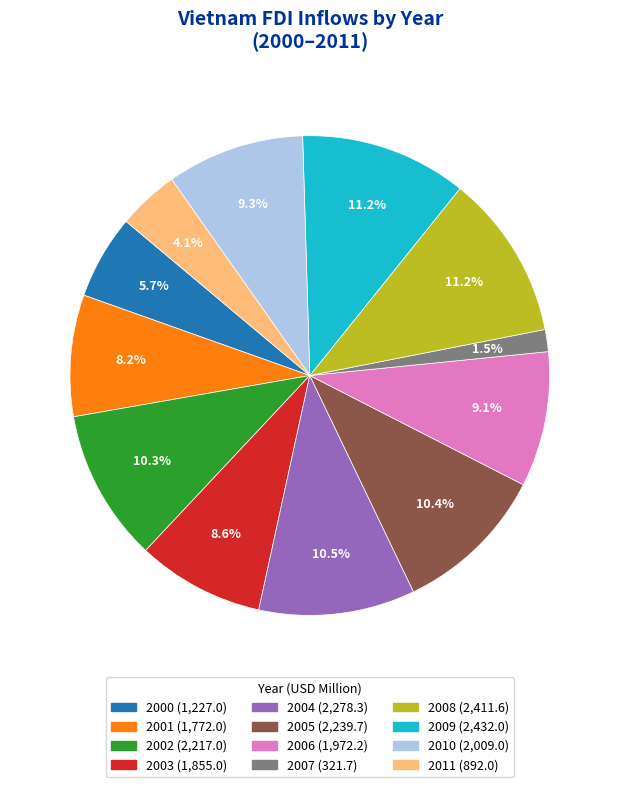

Count the number of slices in the pie.

12